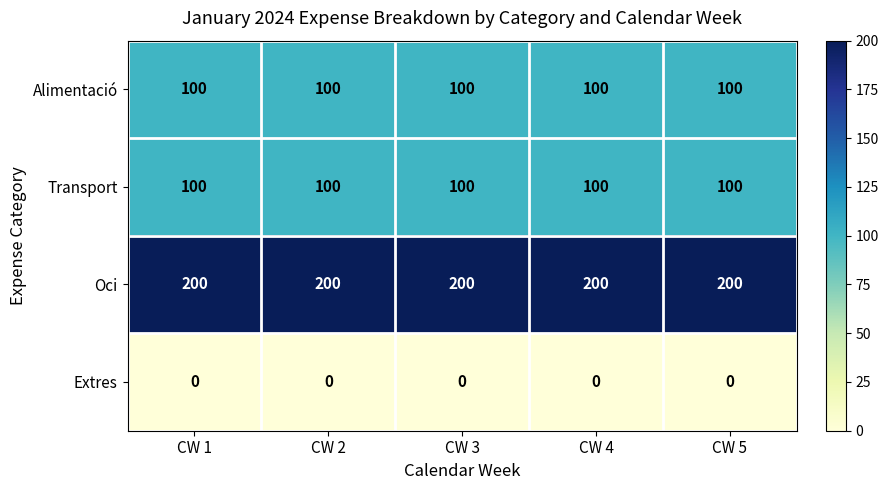

True or false: Transport has a value of 56 at CW 1.

False